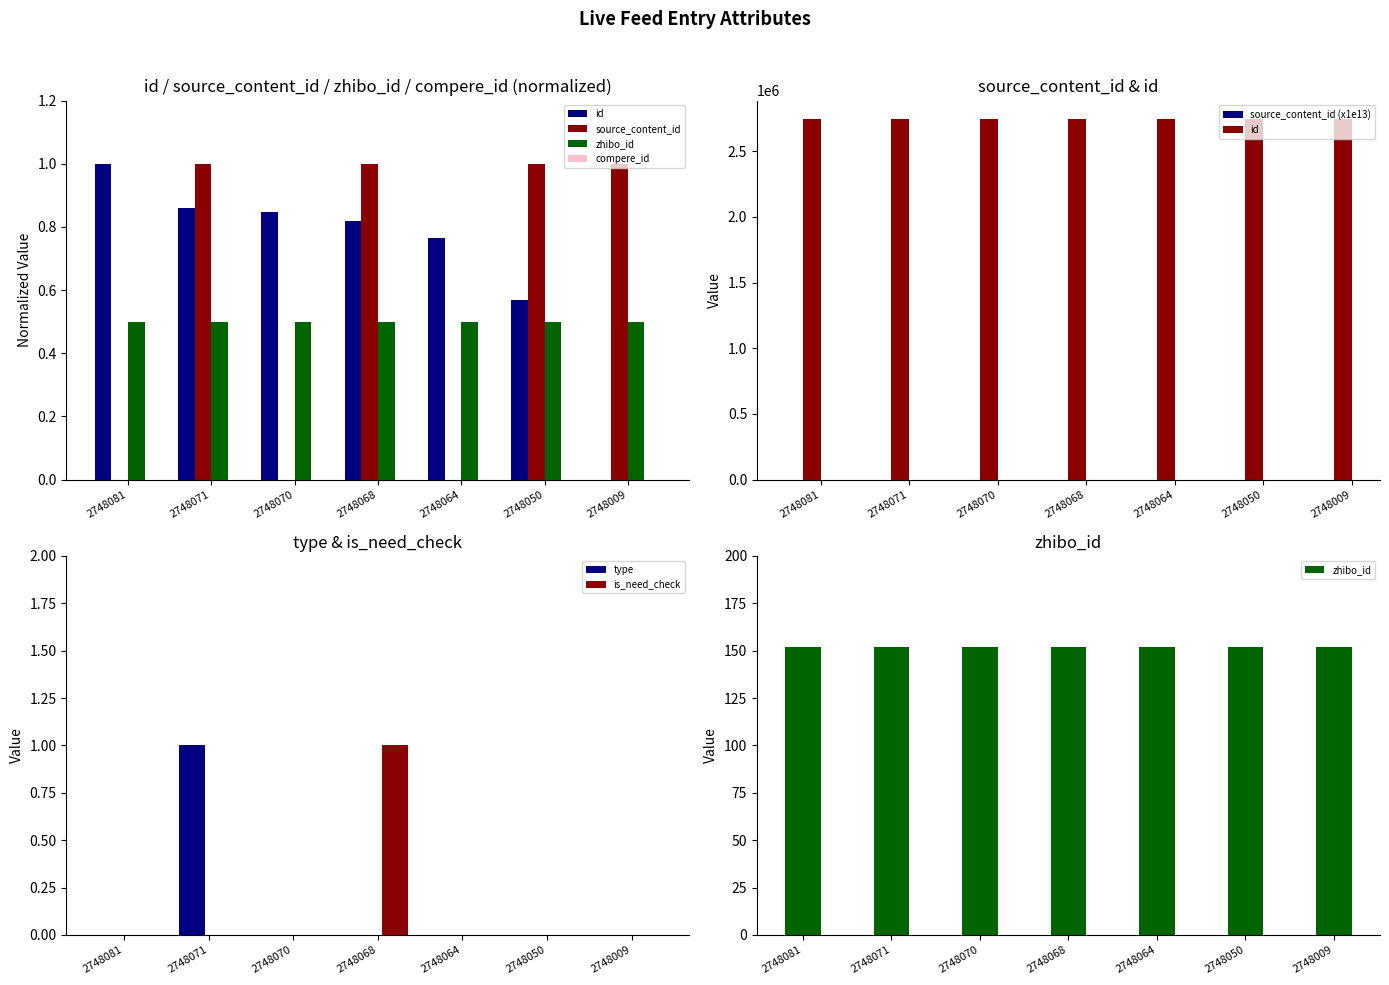

Which series changed the most between 2748081 and 2748009?

source_content_id